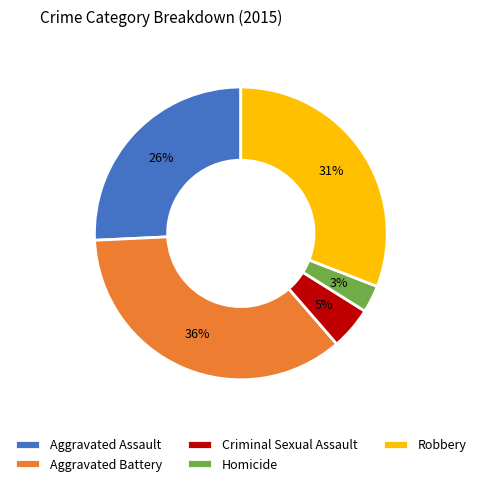

How many segments does this pie chart have?

5